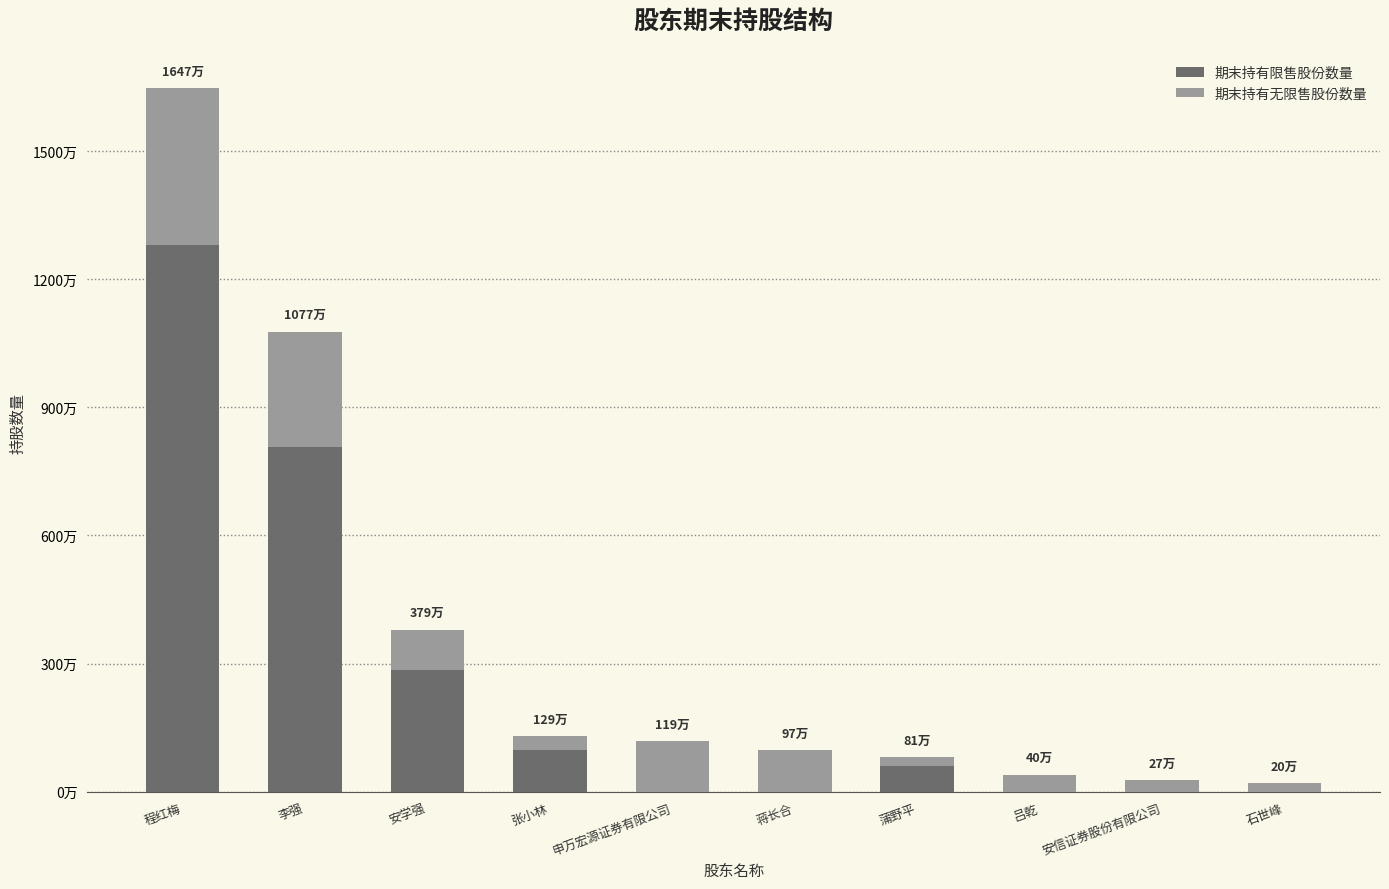

Which series changed the most between 申万宏源证券有限公司 and 石世峰?

期末持有无限售股份数量